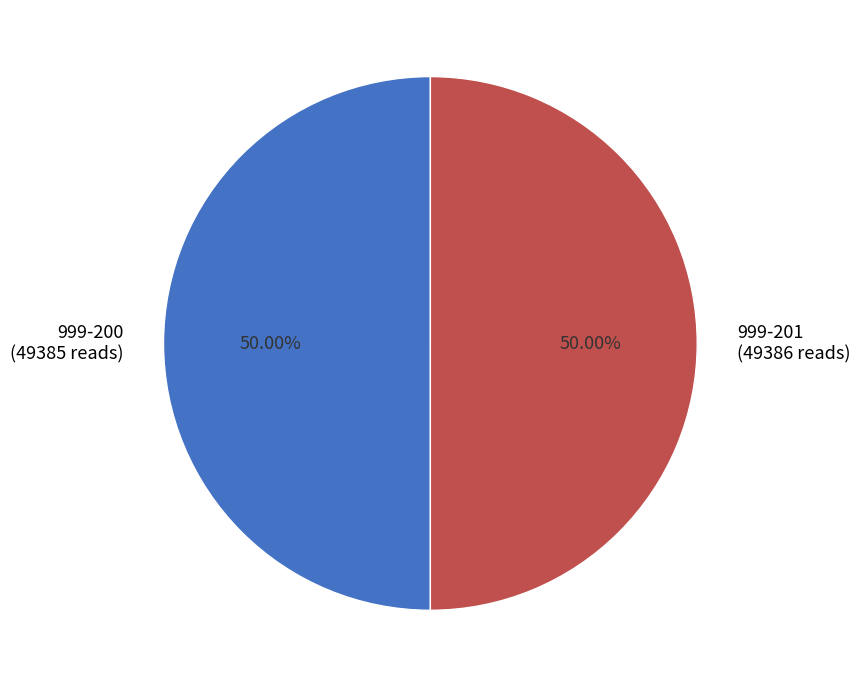

To the nearest percent, what is the combined percentage of 999-201 and 999-200?

100%